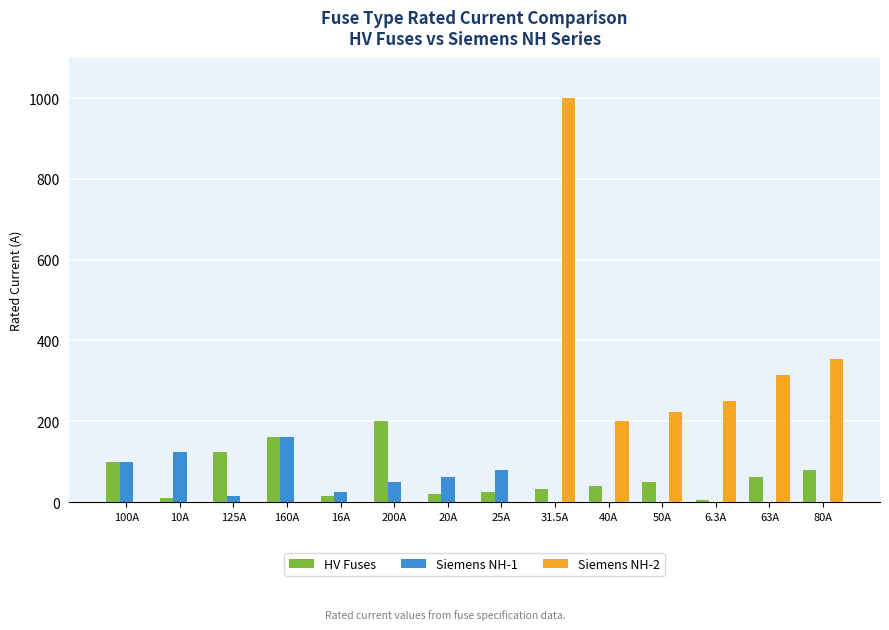

Where is Siemens NH-1 nearest to the value 80?

25A